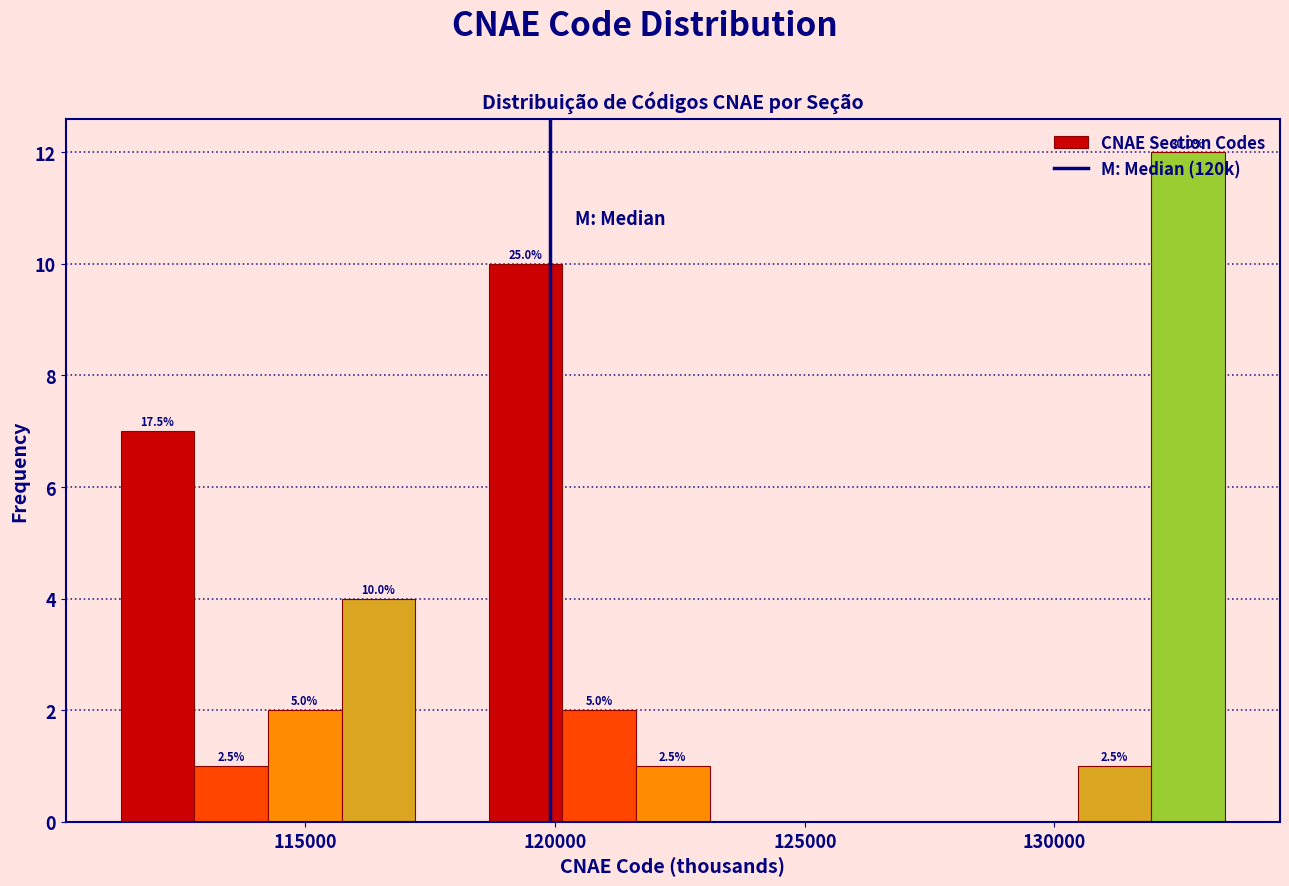

Around what value on the x-axis is the tallest bar? Give the approximate position of its centre, as read against the axis.

132500